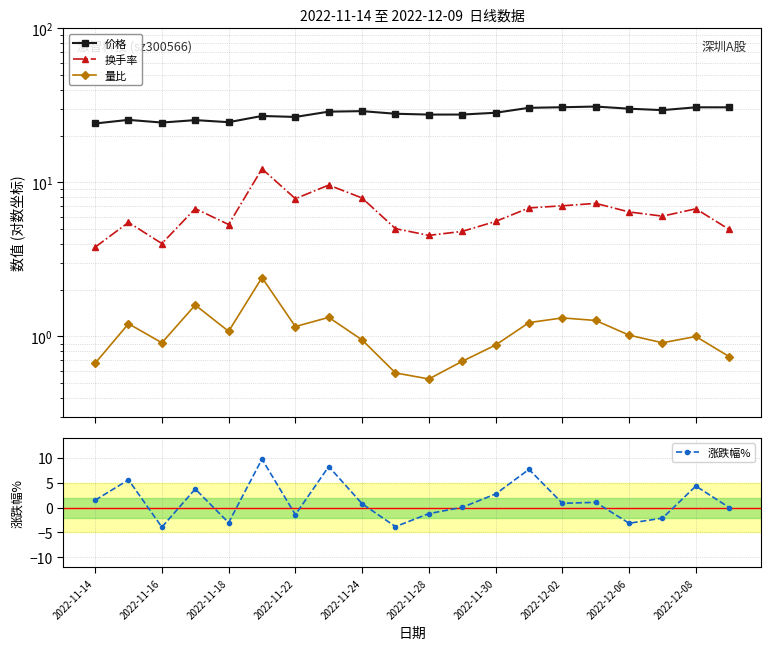

The value of 涨跌幅% at 2022-11-30 is 4.3. True or false?

False